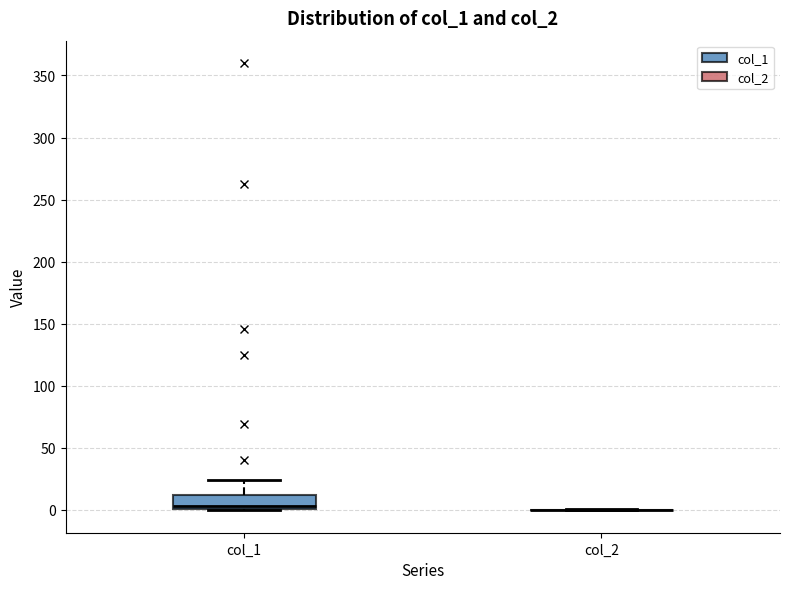

Reading left to right, read every box against the y-axis: the position of its median line, the range the box covers, and the ends of its whiskers. The values are not printed on the chart, so give them approximately, as read against the axis.

col_1: median 5, box 0 to 10, whiskers 0 to 25
col_2: box collapsed to a line at 0, whiskers 0 to 0